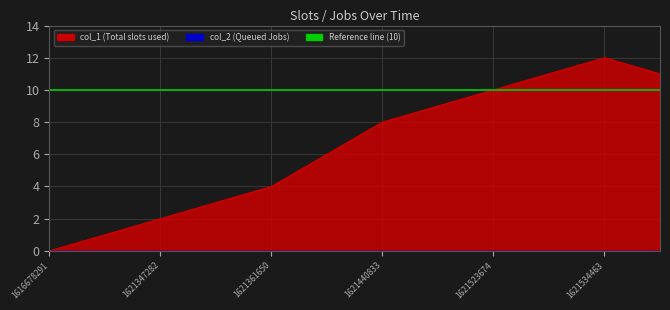

Rank the categories by value from highest to lowest.

1621534463, 1621527224, 1629890373, 1621523674, 1621444432, 1621440833, 1621433710, 1621361650, 1621358047, 1621347282, 1621340043, 1616678291